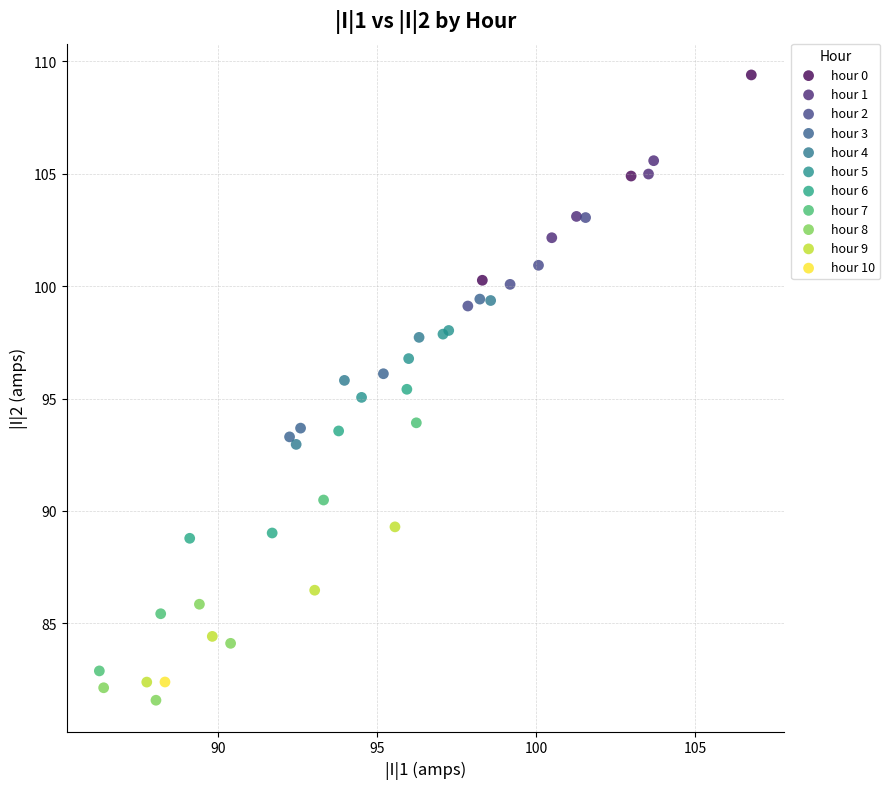

What are all the series names shown in the legend?

hour 0, hour 1, hour 2, hour 3, hour 4, hour 5, hour 6, hour 7, hour 8, hour 9, hour 10